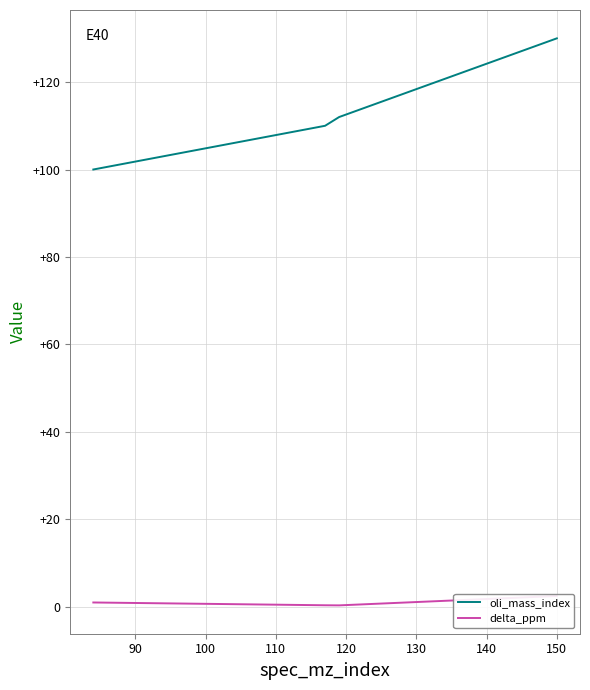

Which series has the widest spread of values?

oli_mass_index